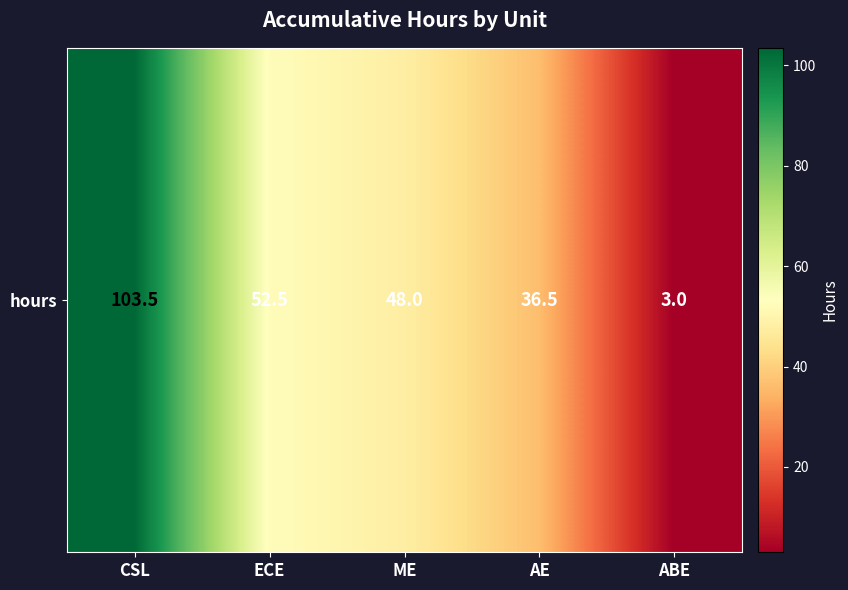

At which label is the value closest to 53?

ECE